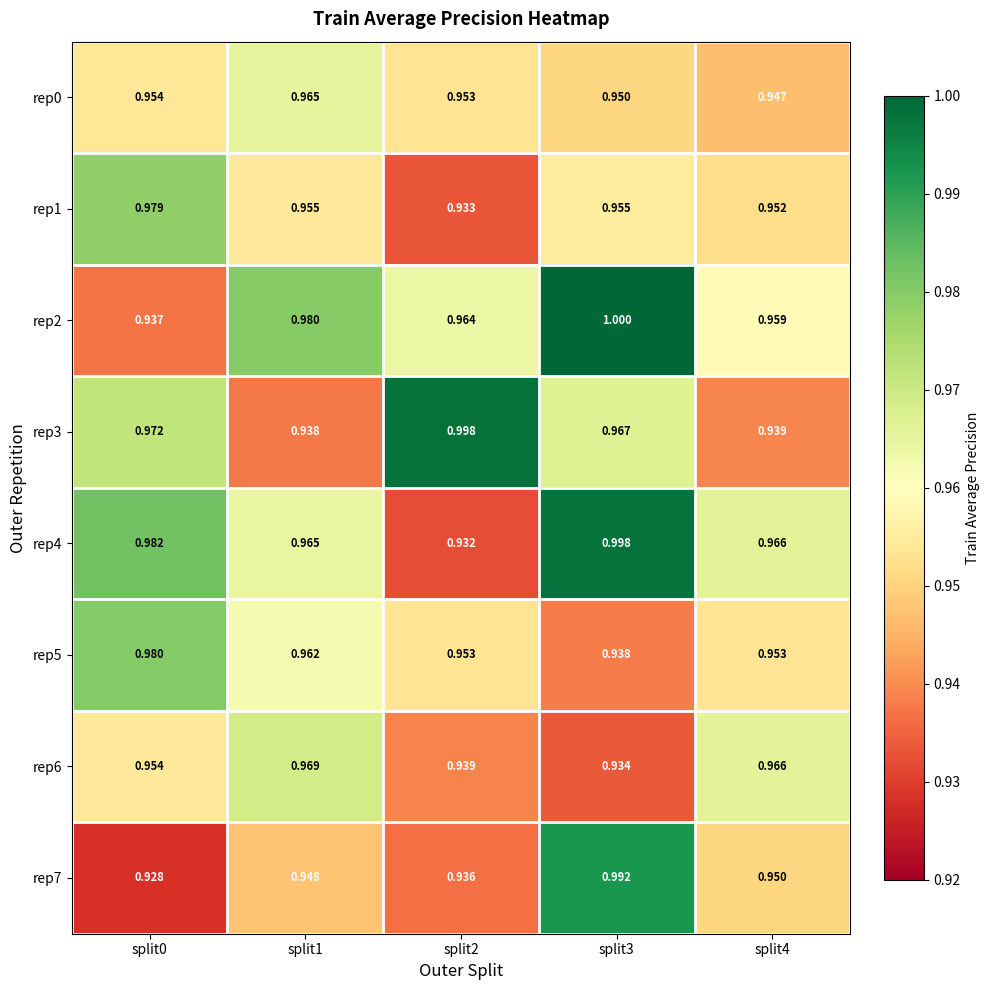

What is the total value across all series at split0?

7.7